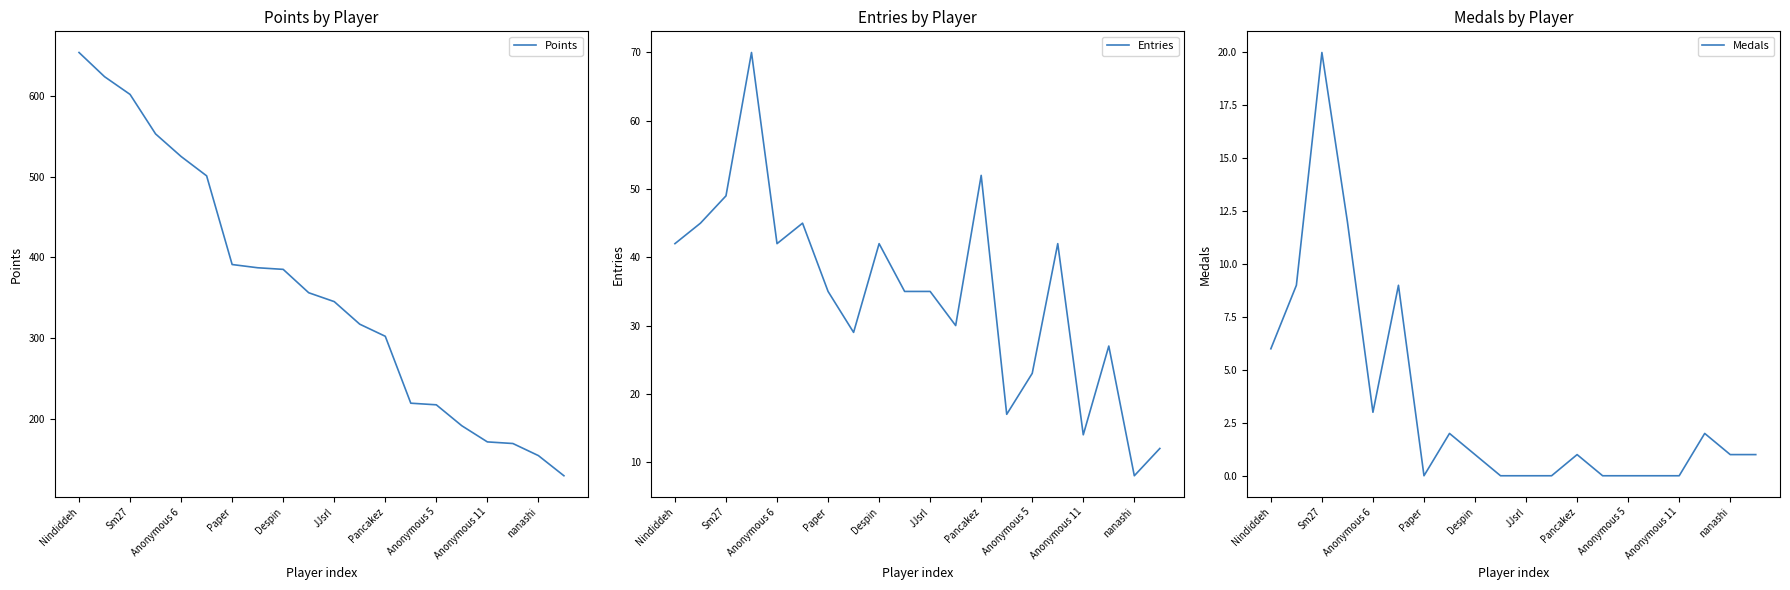

Where is the first local minimum for Entries?

Anonymous 6